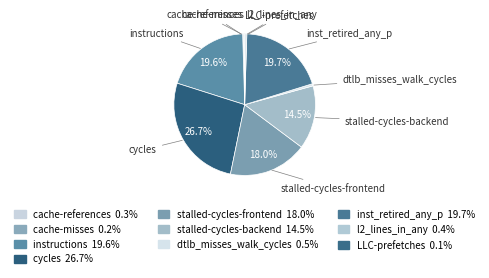

What percentage is NOT represented by LLC-prefetches?

99.9%